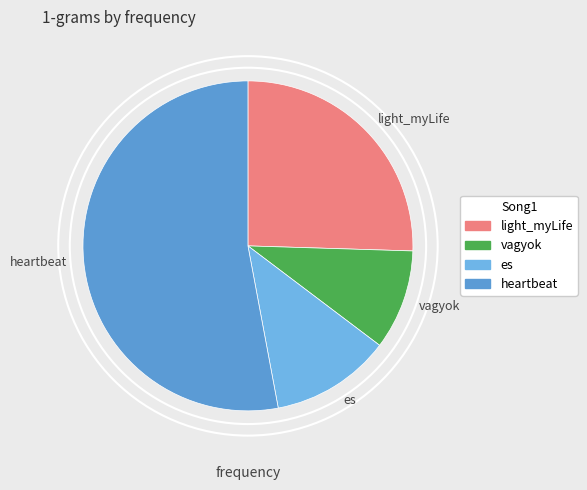

Which slice is the largest?

heartbeat